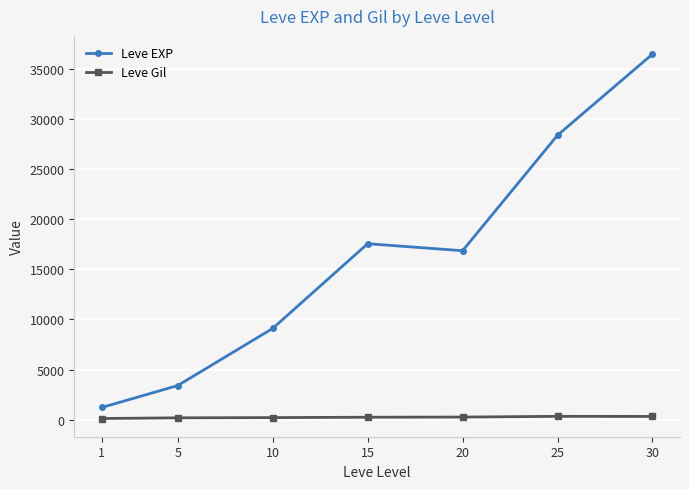

Does the chart display data point markers on the line(s)?

Yes